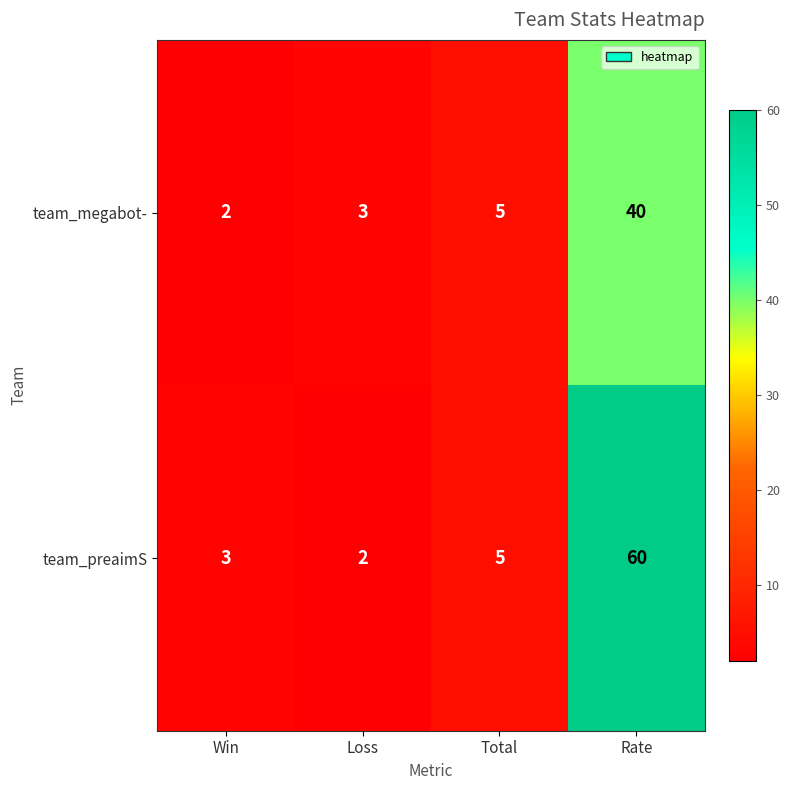

Which series has the widest spread of values?

team_preaimS